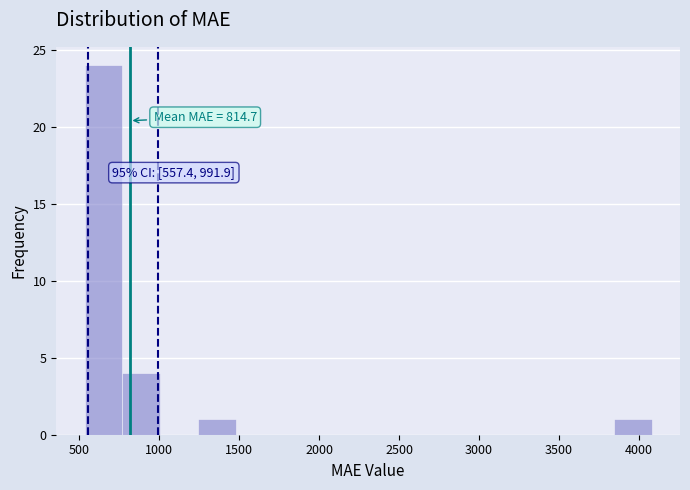

Over which range of the x-axis is the bar tallest?

550 to 750